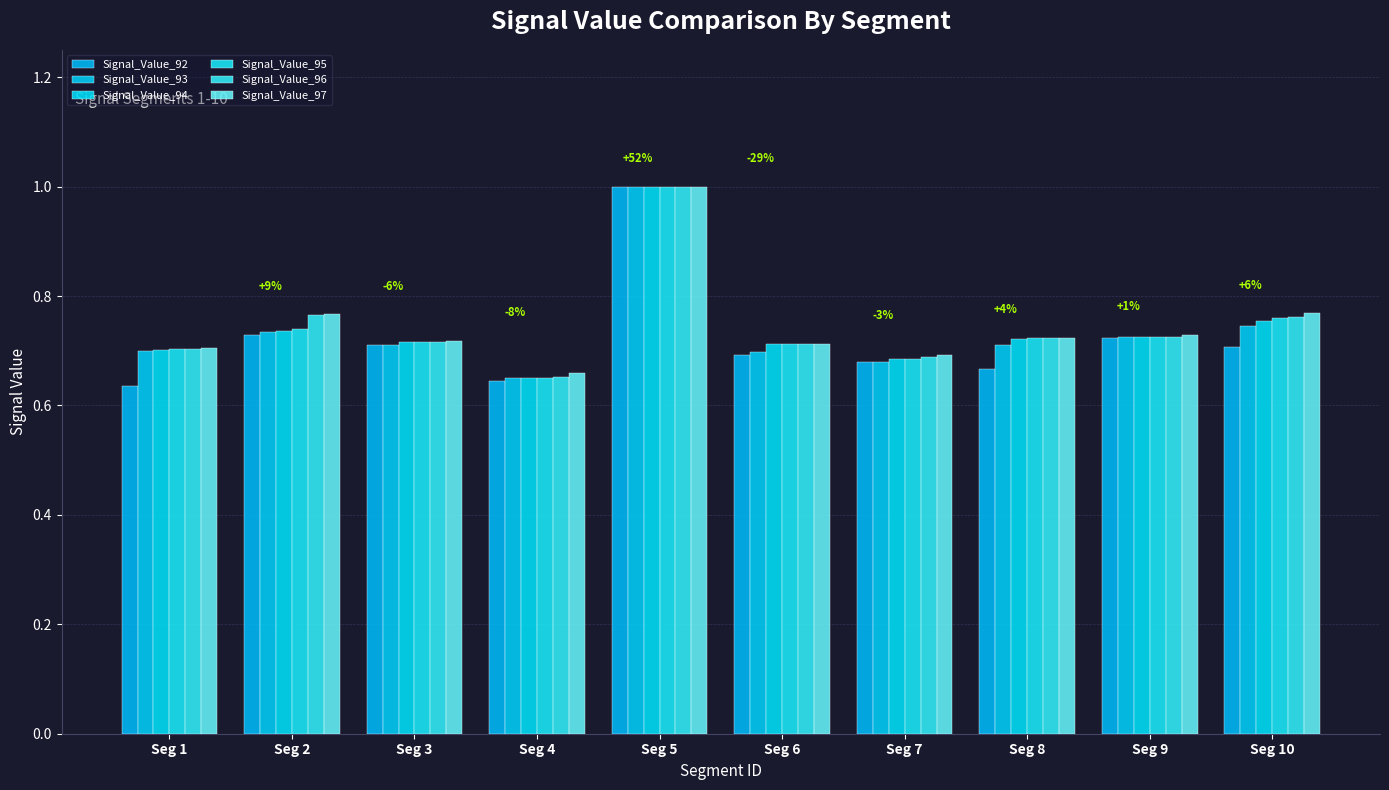

What is the difference between the Signal_Value_95 values at Seg 3 and Seg 5?

0.3